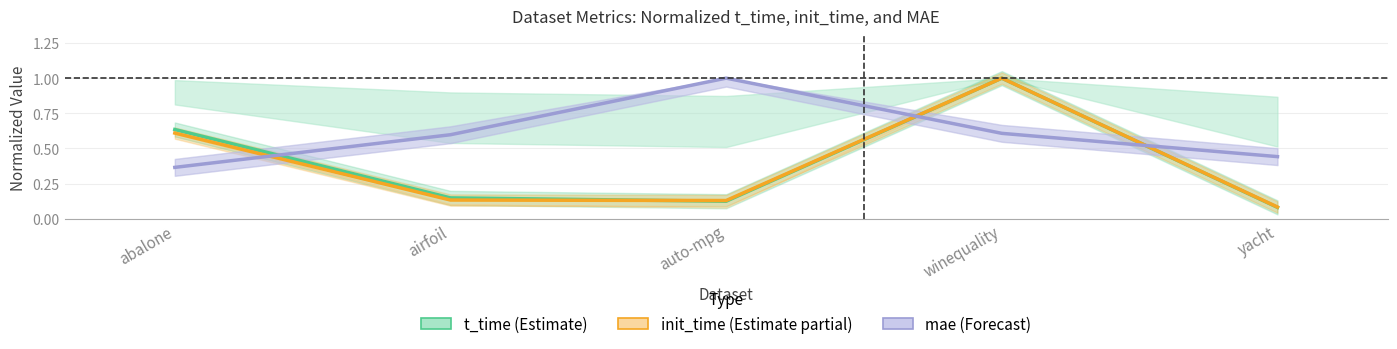

What are all the series names shown in the legend?

t_time (Estimate), init_time (Estimate partial), mae (Forecast)